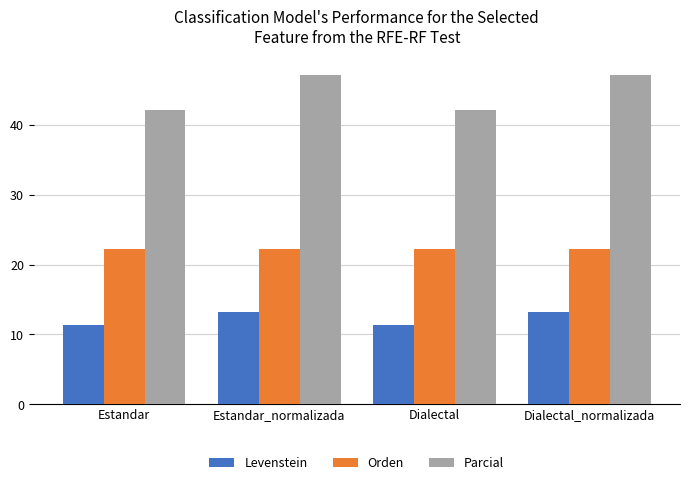

What is the label of the 2nd bar from the right?

Dialectal